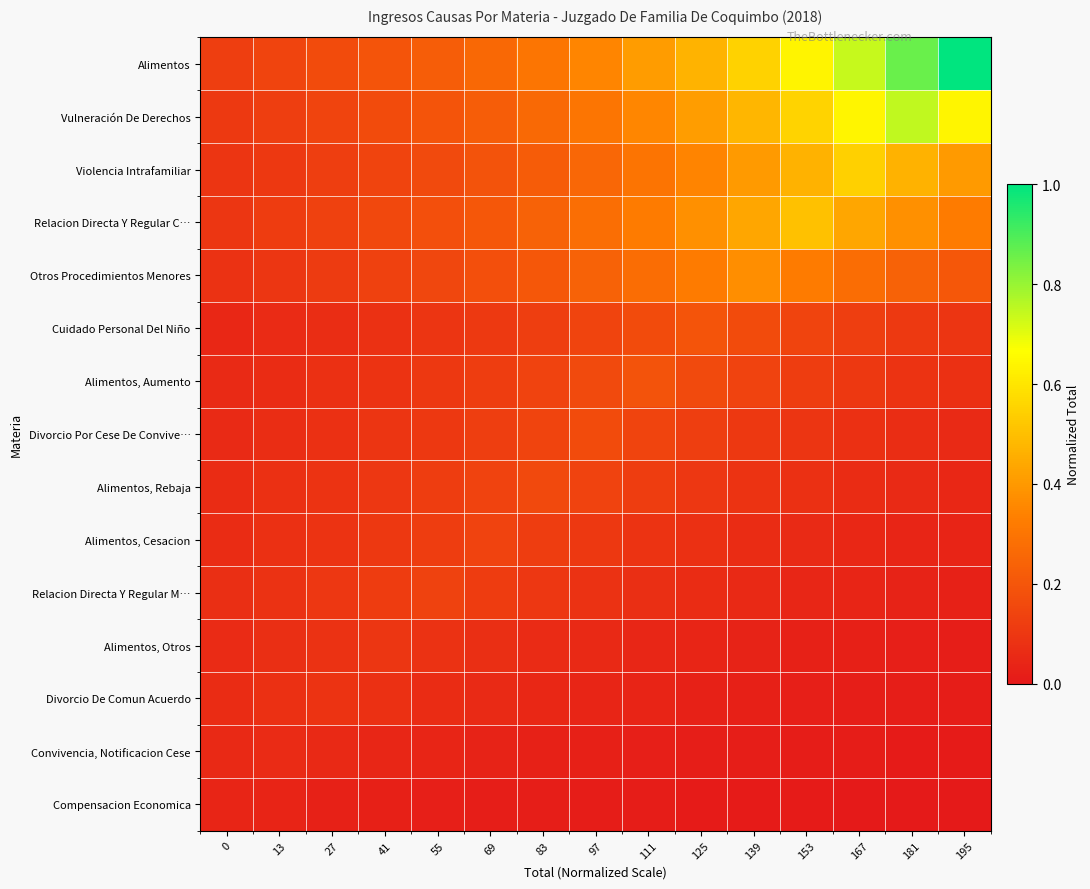

At how many categories does at least one series exceed 0?

15